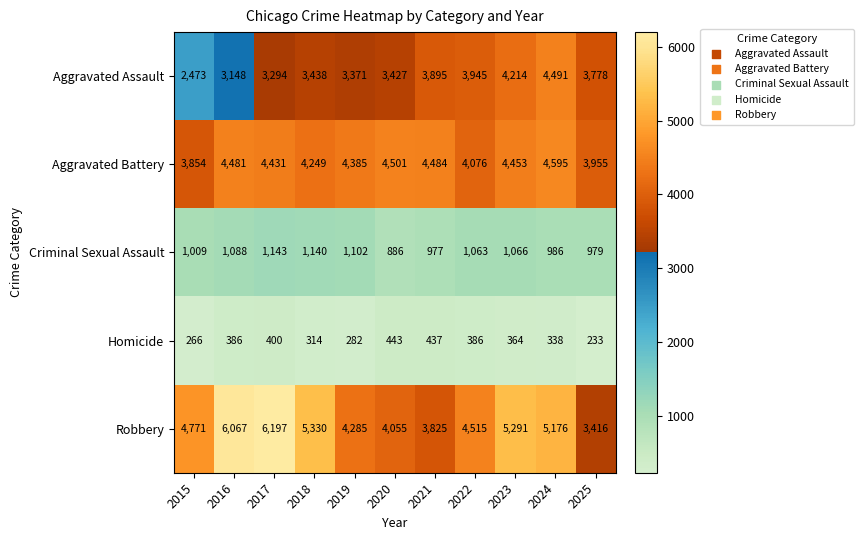

Which series has the largest total across all categories?

Robbery